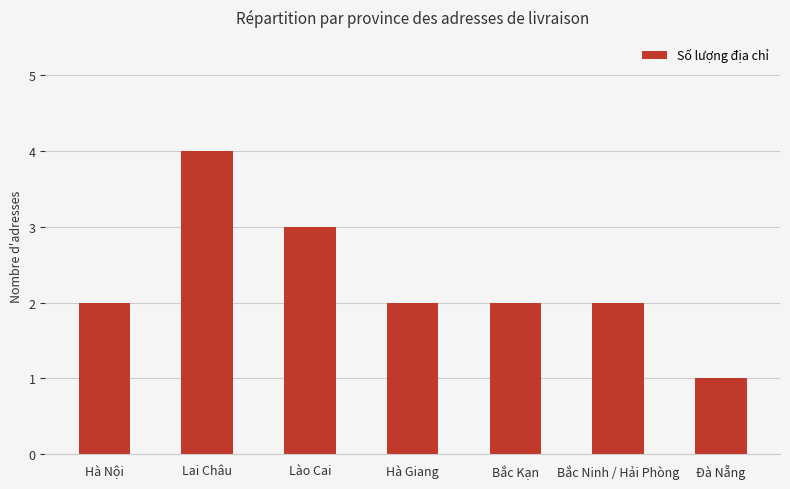

Is it true that the value at Hà Giang is 4?

False